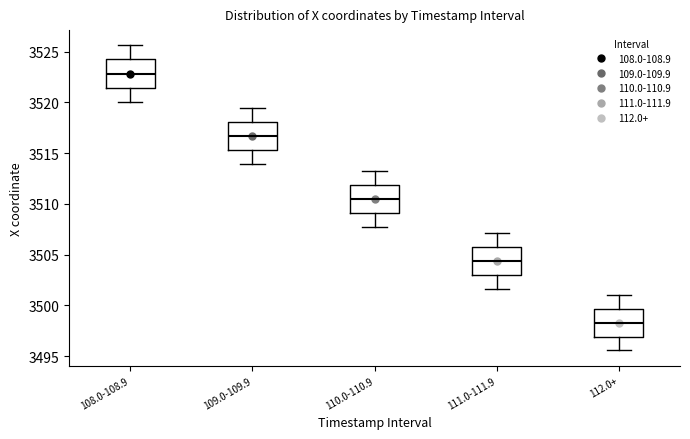

Reading left to right, transcribe this box plot: for each box, give where its median line is, the range the box spans, and where its two whiskers end, as read against the y-axis. The values are not printed on the chart, so give them approximately, as read against the axis.

108.0-108.9: median 3523.0, box 3521.5 to 3524.0, whiskers 3520.0 to 3525.5
109.0-109.9: median 3516.5, box 3515.5 to 3518.0, whiskers 3514.0 to 3519.5
110.0-110.9: median 3510.5, box 3509.0 to 3512.0, whiskers 3508.0 to 3513.5
111.0-111.9: median 3504.5, box 3503.0 to 3506.0, whiskers 3501.5 to 3507.0
112.0+: median 3498.5, box 3497.0 to 3499.5, whiskers 3495.5 to 3501.0